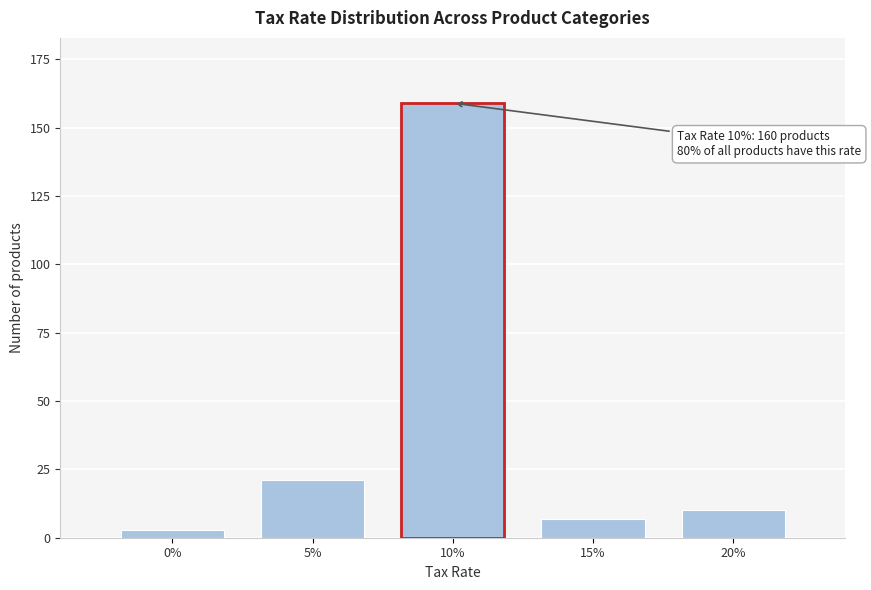

Reading left to right, extract all data points from this chart.

0%=3	5%=21	10%=159	15%=7	20%=10